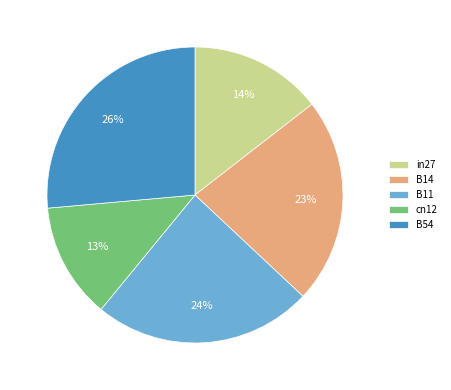

Is there a majority slice in this chart?

No